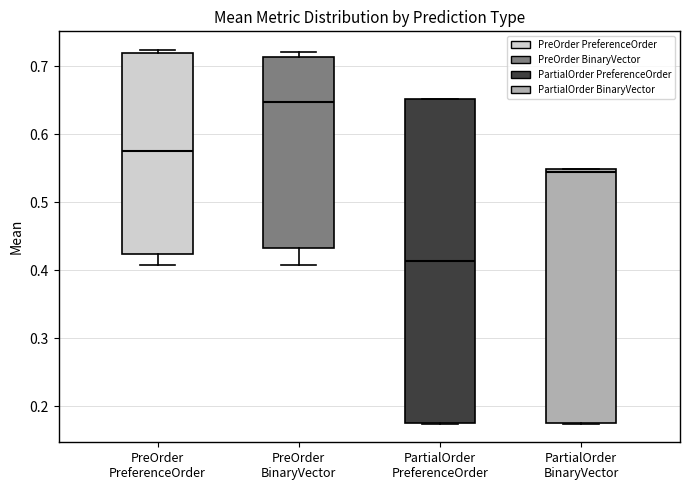

Which box has the lowest median line?

PartialOrder PreferenceOrder